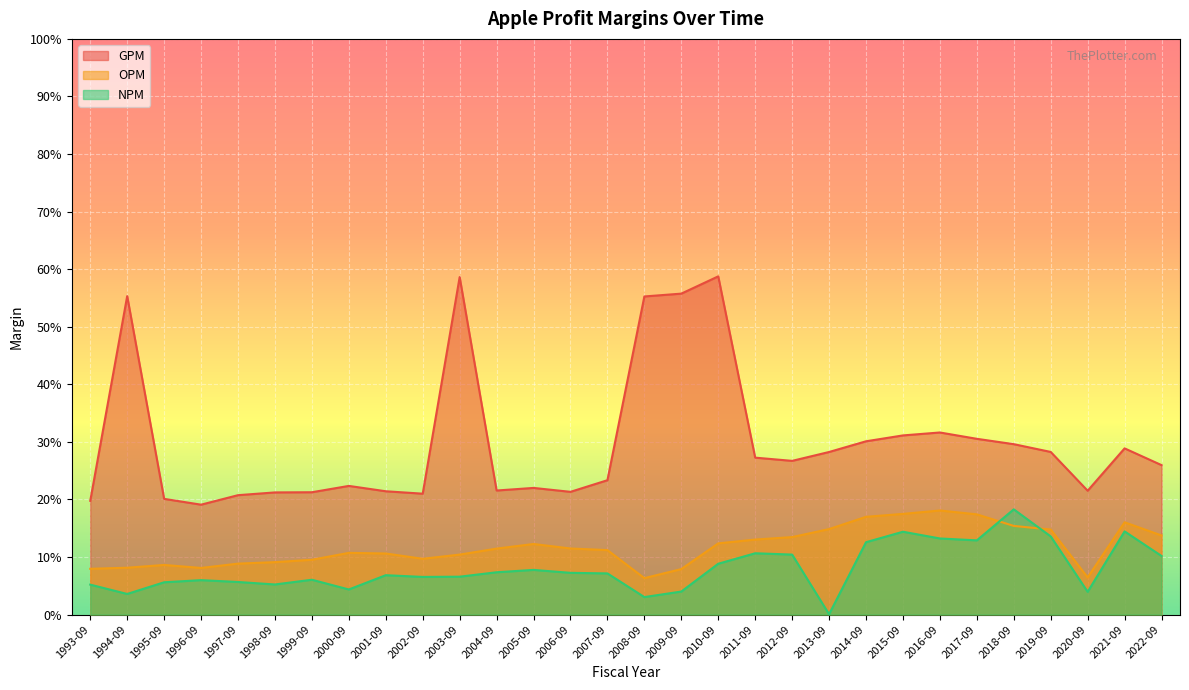

Is the value of OPM at 2008-09 greater than the value of GPM at 2009-09?

No